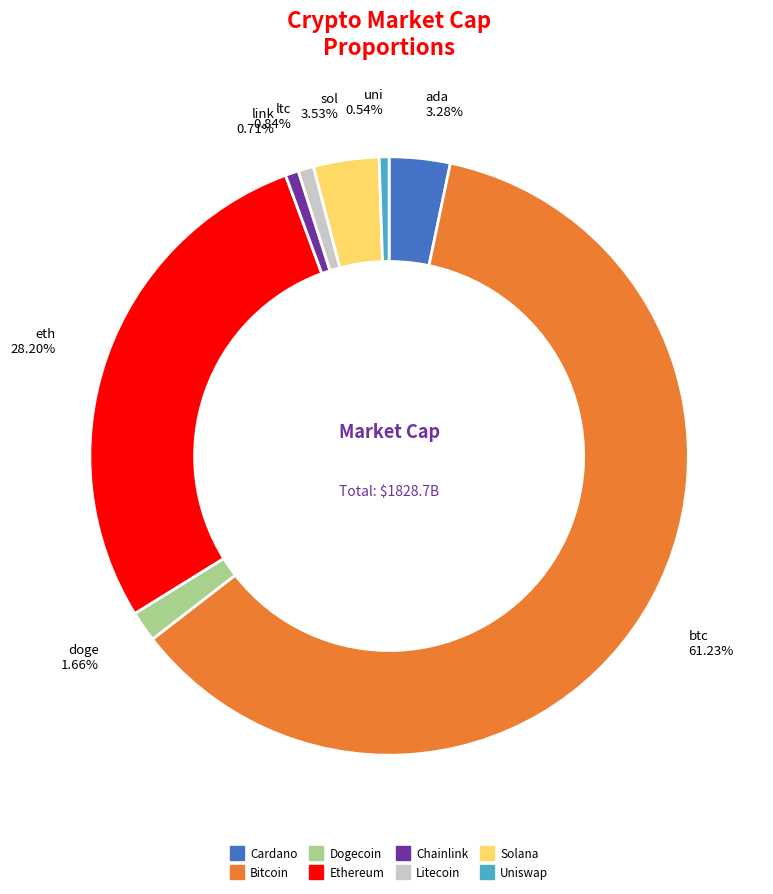

Is there a majority slice in this chart?

Yes